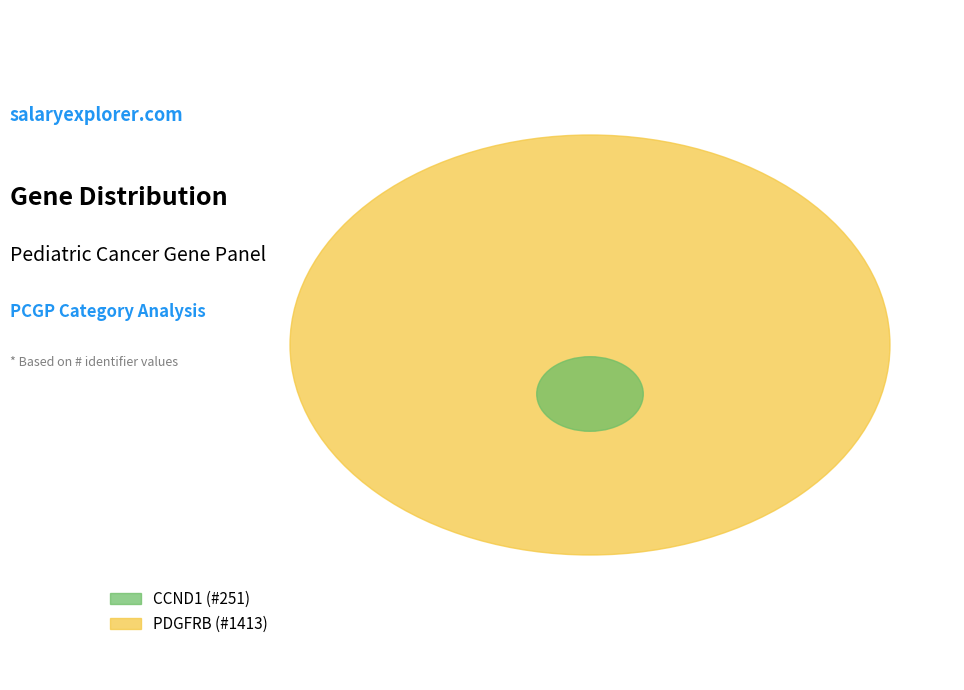

Approximately how many times larger is the value at CCND1 compared to PDGFRB?

0.2